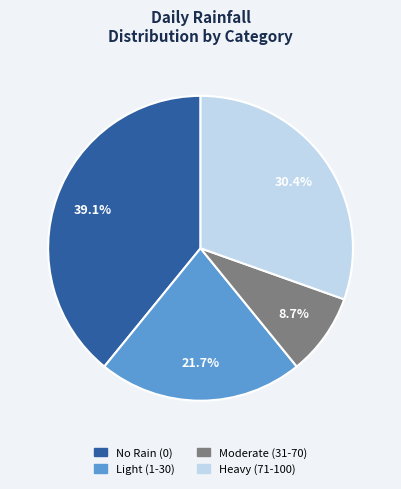

What is the ratio of the value at No Rain (0) to the value at Heavy (71-100)?

1.3